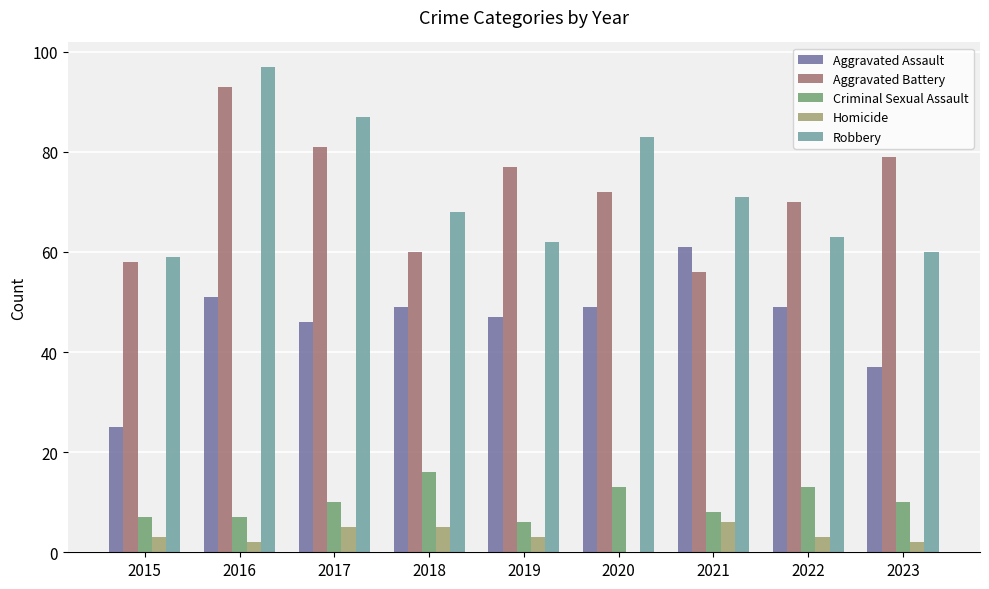

Read the Criminal Sexual Assault value at 2020, to the nearest 5.

15